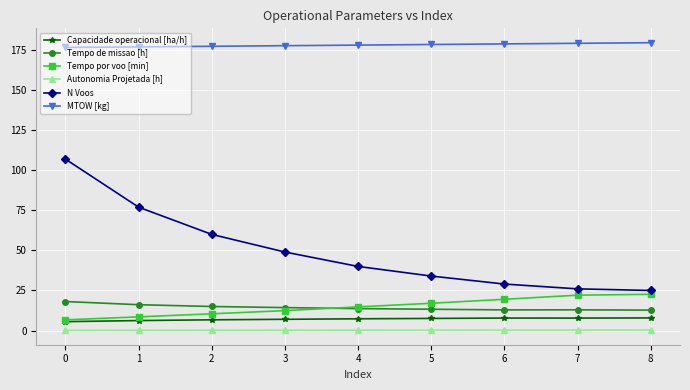

Rank the series by their maximum value, from lowest to highest.

Autonomia Projetada [h], Capacidade operacional [ha/h], Tempo de missao [h], Tempo por voo [min], N Voos, MTOW [kg]